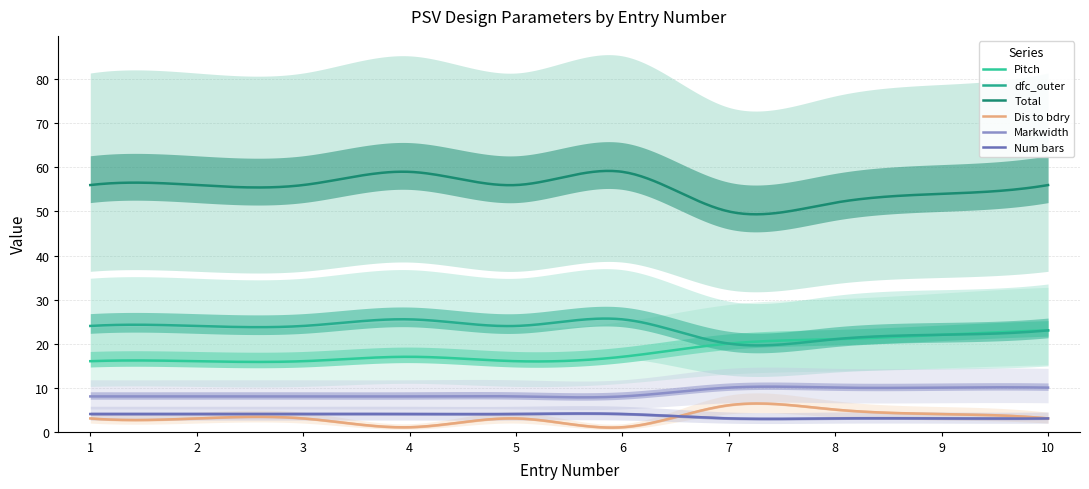

Between 8 and 3, which is larger?

8